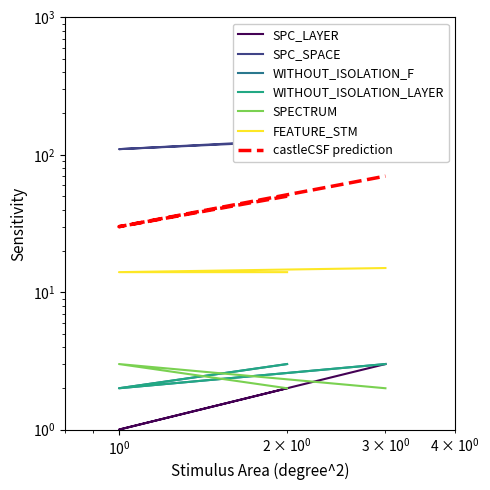

What are all the series names shown in the legend?

SPC_LAYER, SPC_SPACE, WITHOUT_ISOLATION_F, WITHOUT_ISOLATION_LAYER, SPECTRUM, FEATURE_STM